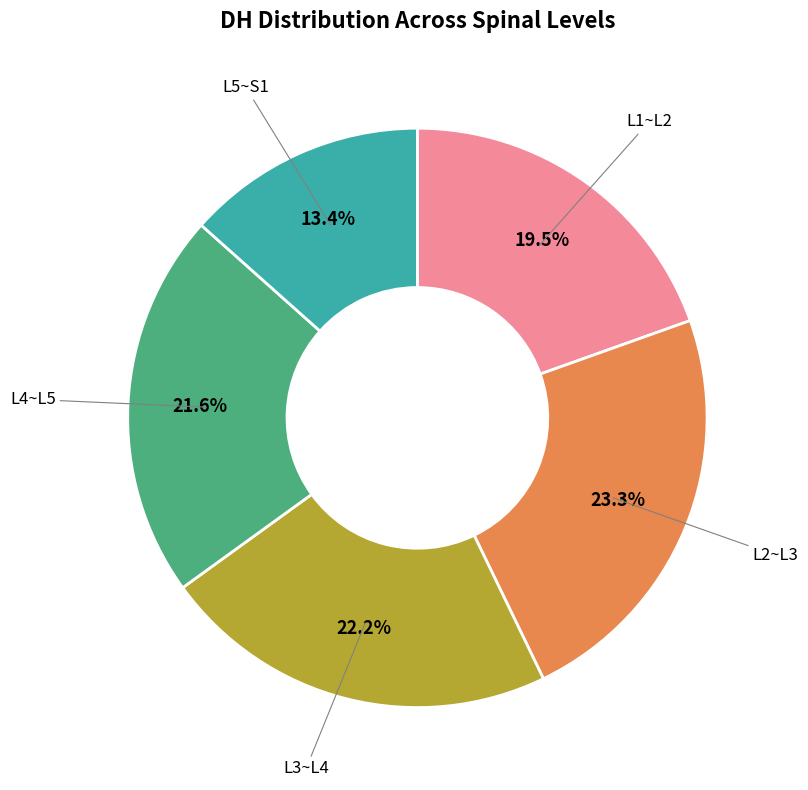

Is there any slice that represents more than half of the pie?

No